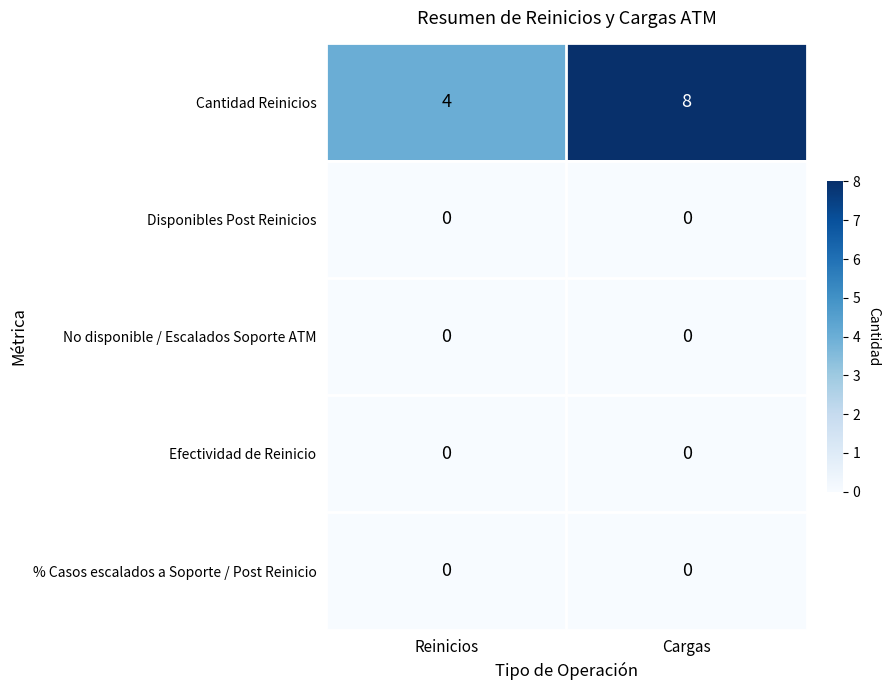

Which series has the largest range (max minus min)?

Cantidad Reinicios